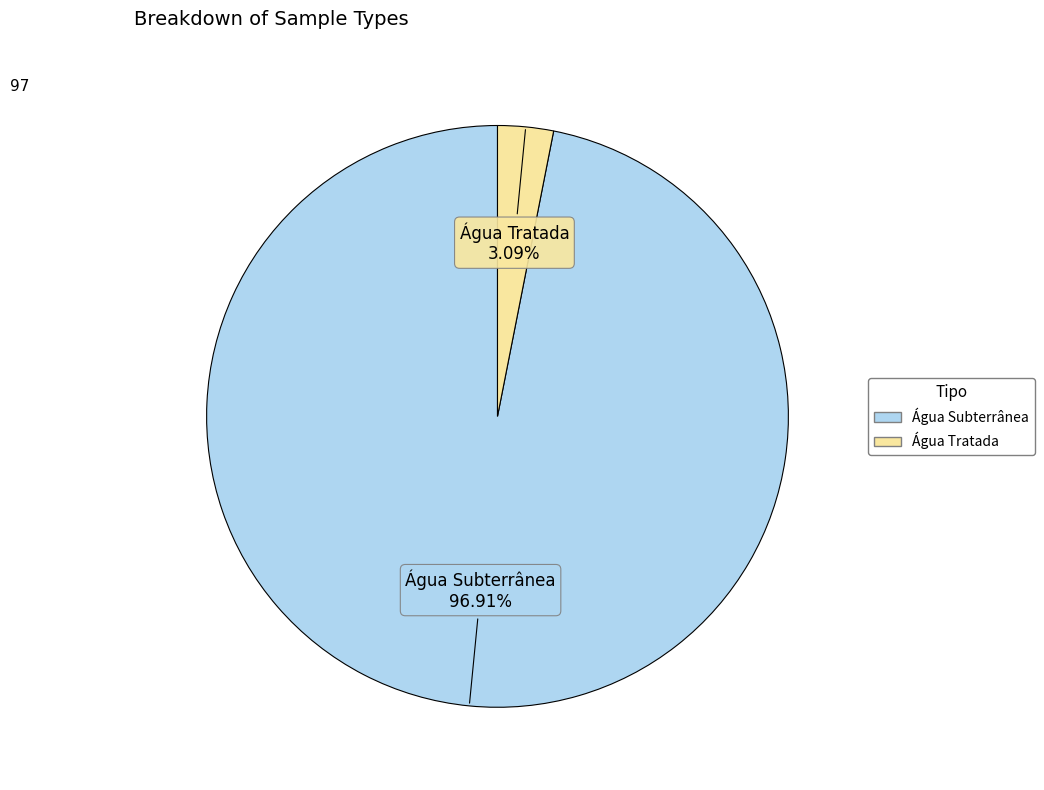

Which category has the biggest portion of the pie?

Água Subterrânea